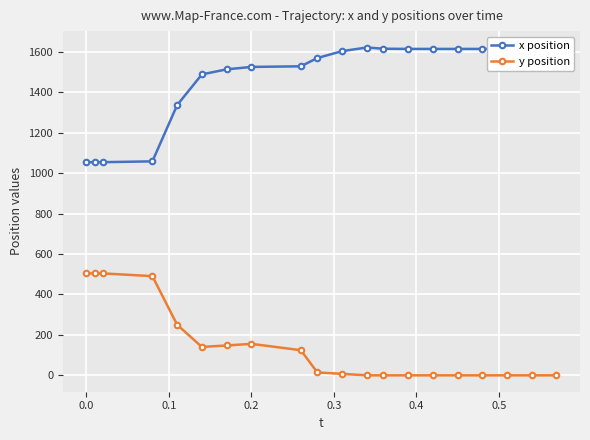

List the series in order of their peak value, lowest first.

y position, x position